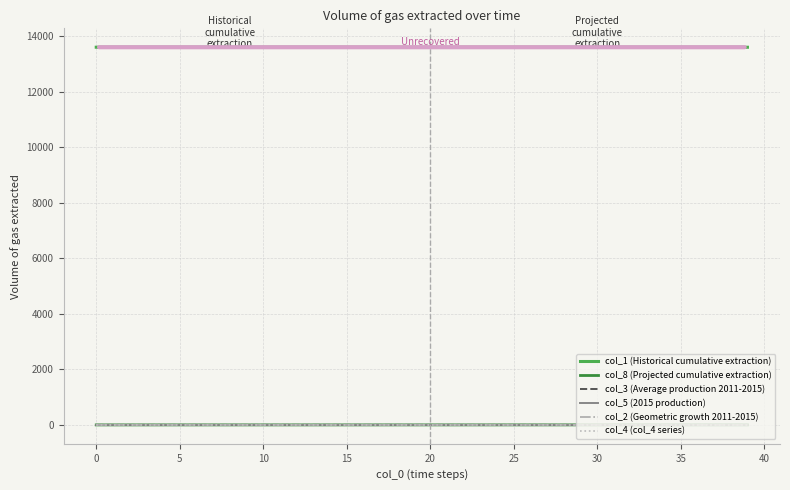

True or false: col_1 (Historical cumulative extraction) and col_3 (Average production 2011-2015) intersect in this chart.

False